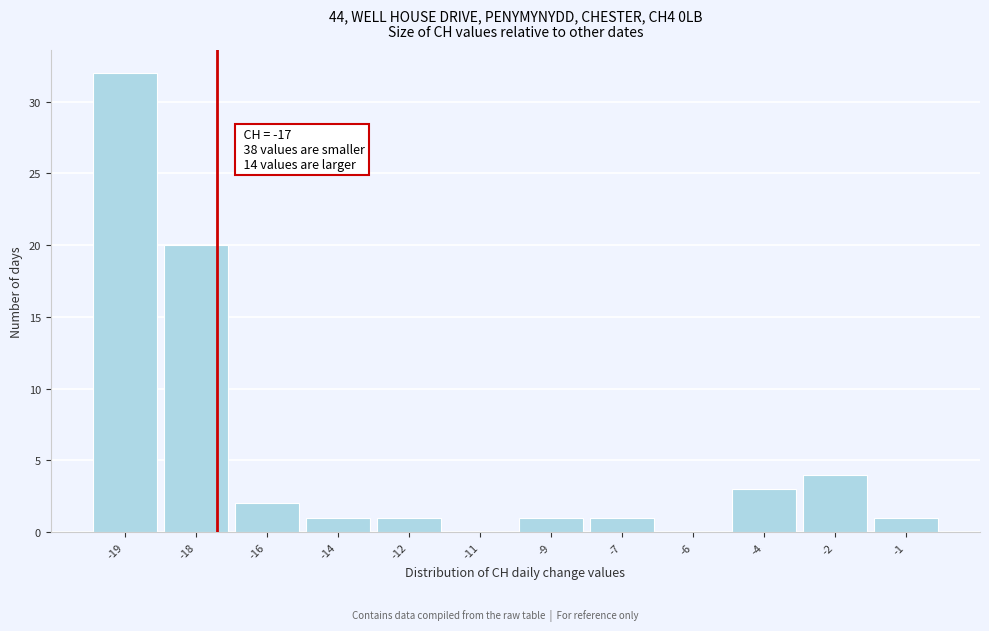

Reading left to right, list all the values displayed in this chart.

-19=32	-18=20	-16=2	-14=1	-12=1	-11=0	-9=1	-7=1	-6=0	-4=3	-2=4	-1=1